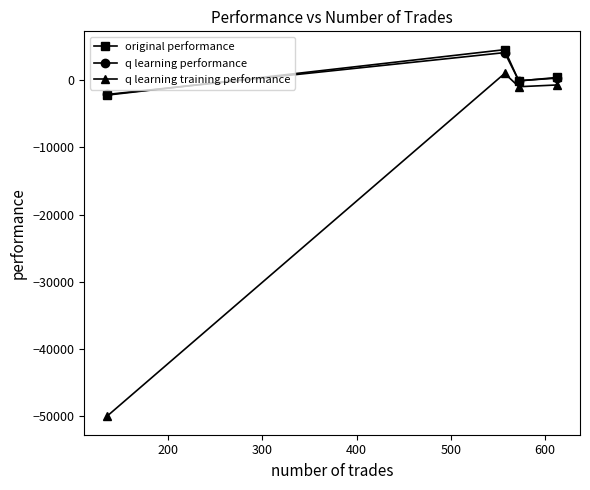

What is the difference between the maximum and minimum values in the original performance series?

6760.3